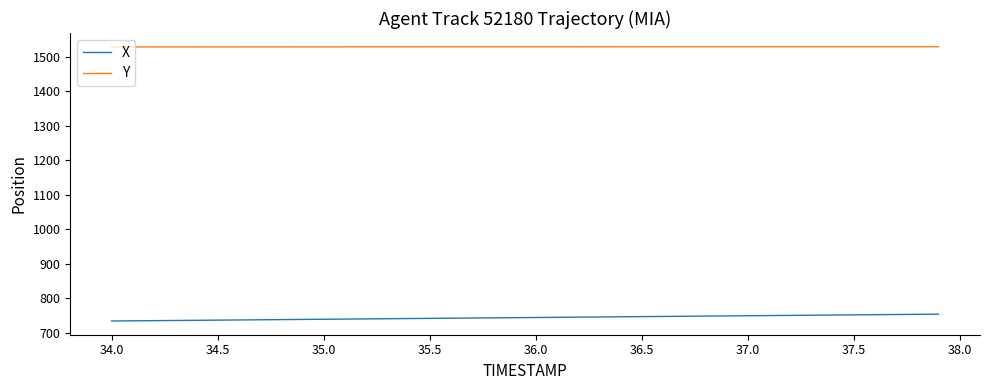

True or false: X and Y intersect in this chart.

False